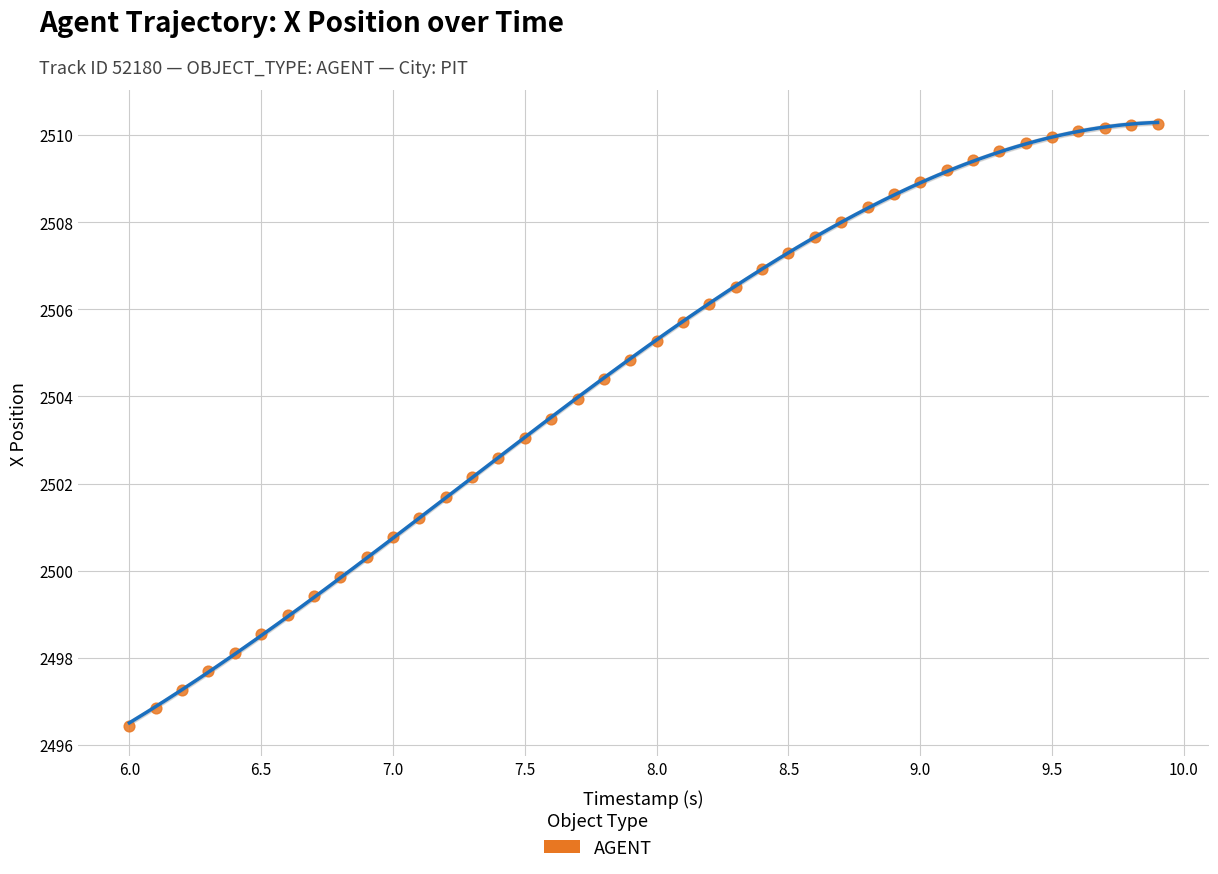

What is the range of X values (max minus min)?

3.9